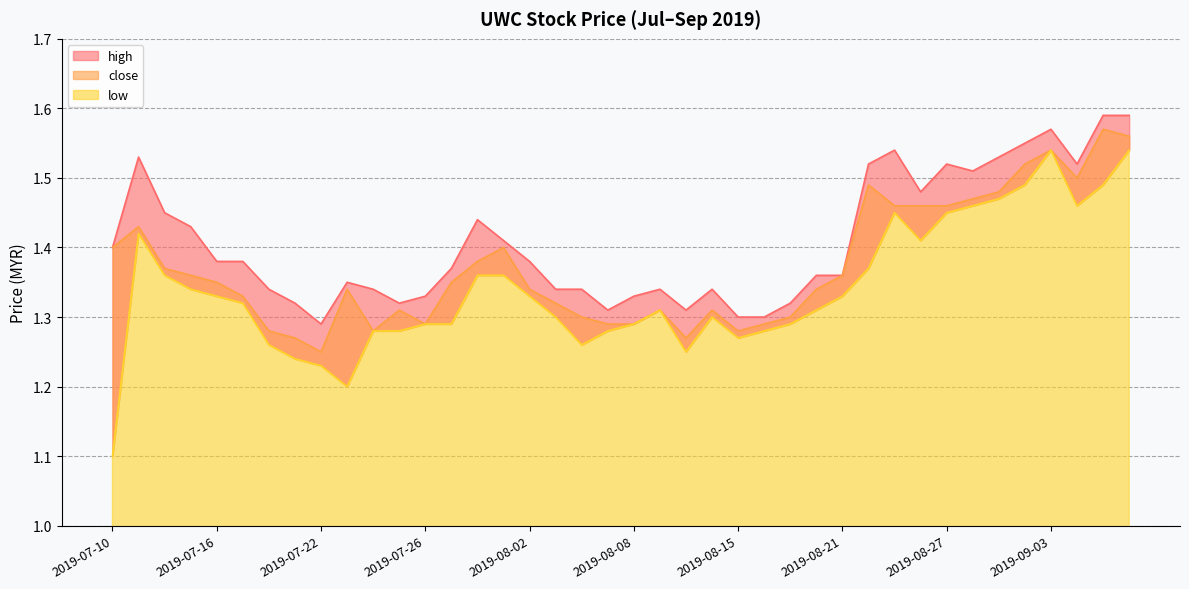

The high series shows 0.4 at 2019-08-21. True or false?

False